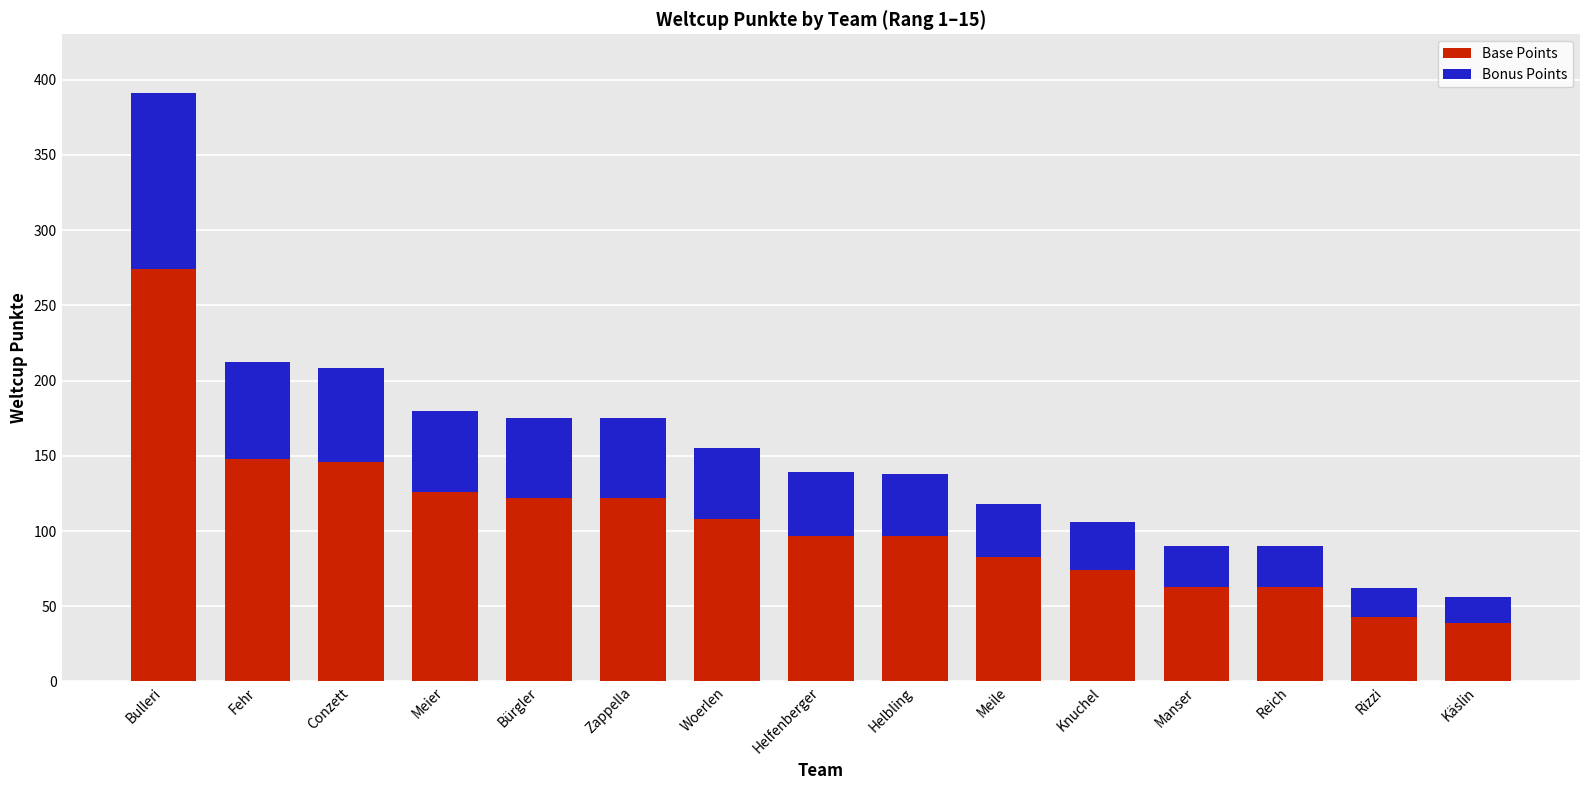

At which category is the sum across all series the highest?

Bulleri